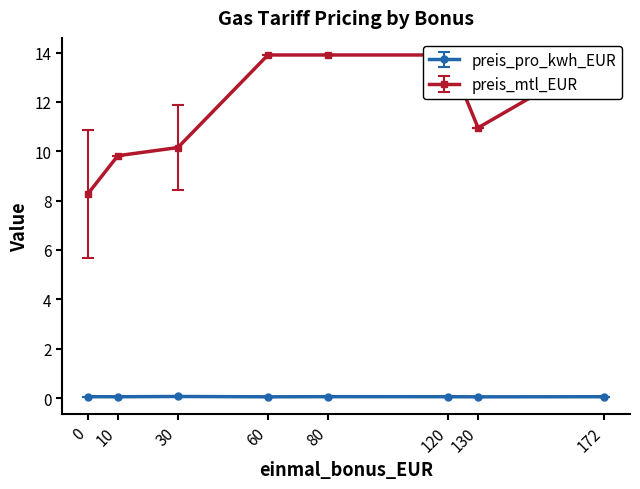

The preis_pro_kwh_EUR series shows 0.1 at 60. True or false?

True